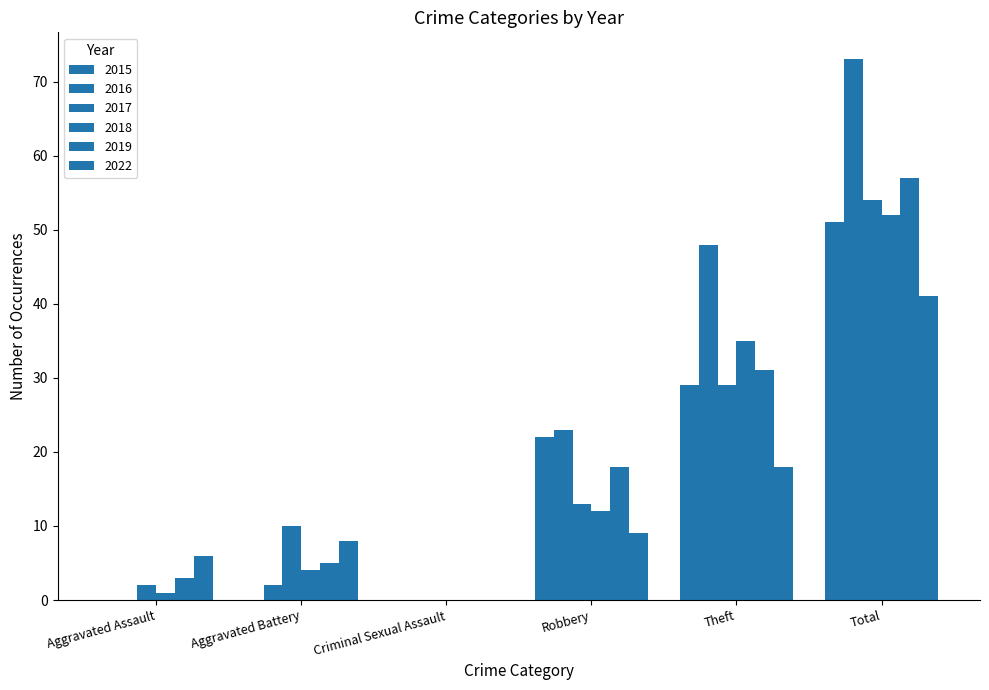

Is it true that 2022 equals 7 at Theft?

False